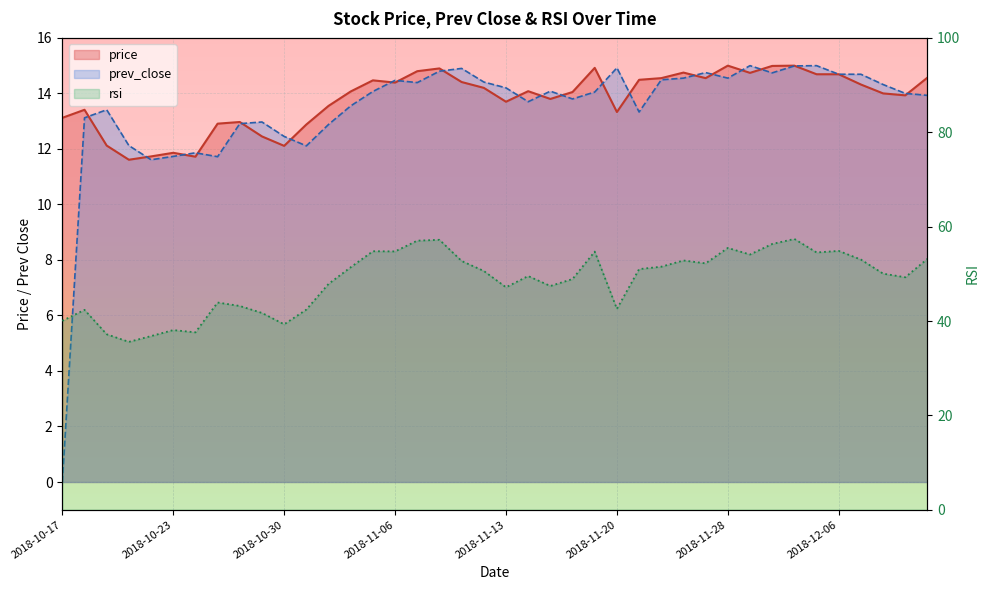

Where does the price series first go above 14?

2018-11-03